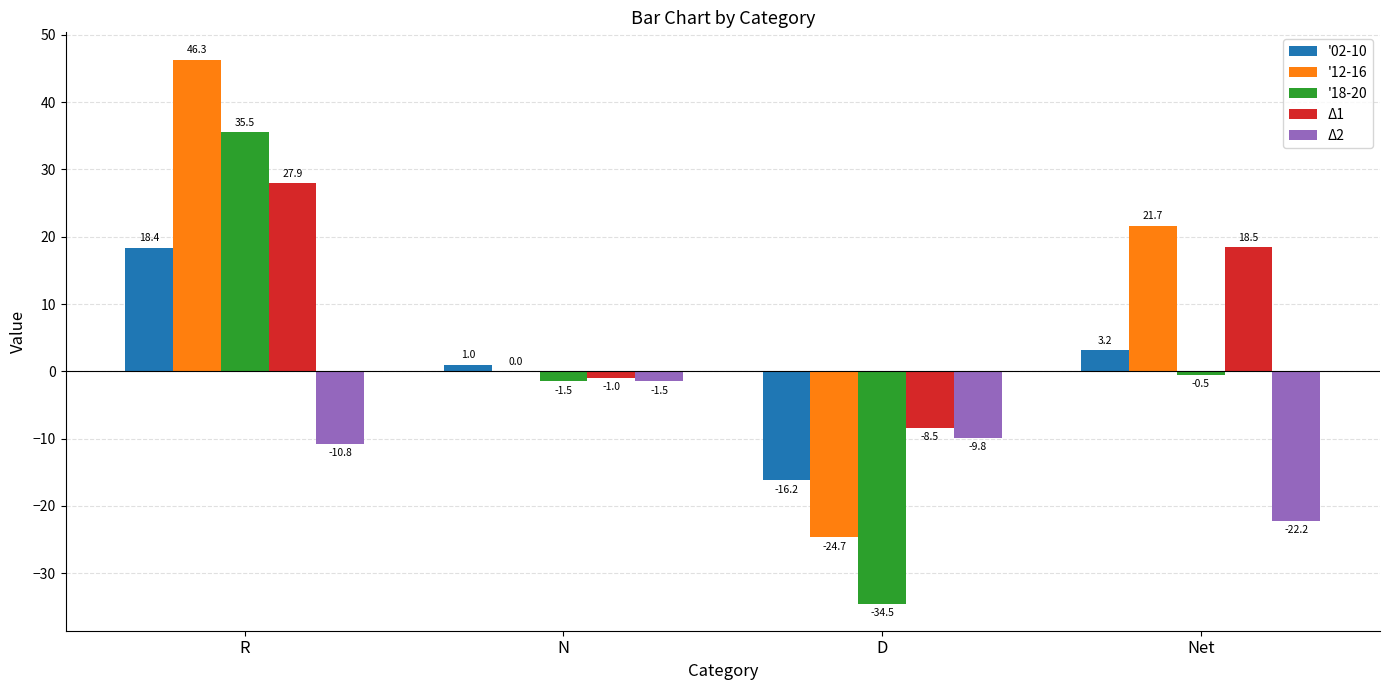

Which series changed the most between R and N?

'12-16